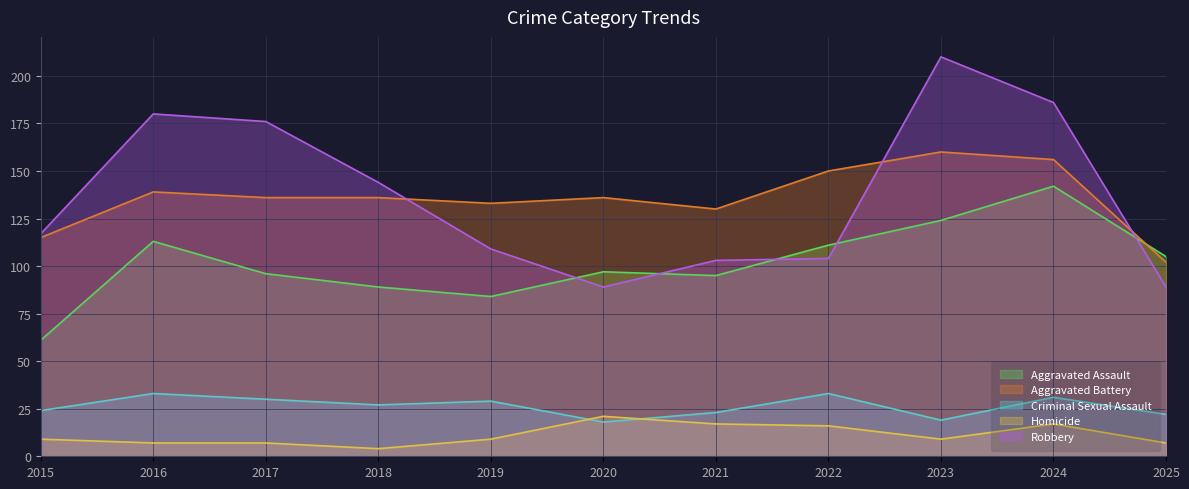

List the labels in order of Robbery value, smallest first.

2020, 2025, 2021, 2022, 2019, 2015, 2018, 2017, 2016, 2024, 2023